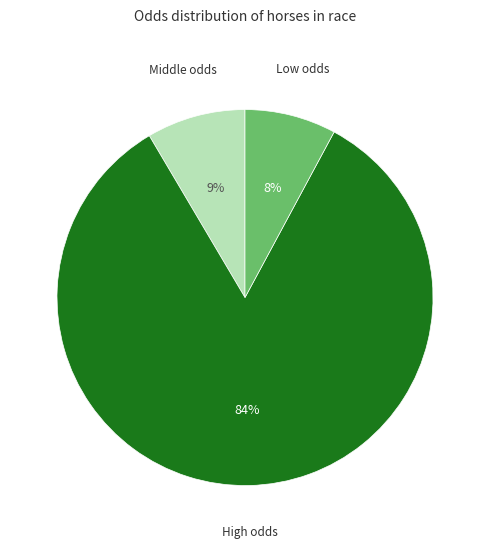

Is there a majority slice in this chart?

Yes